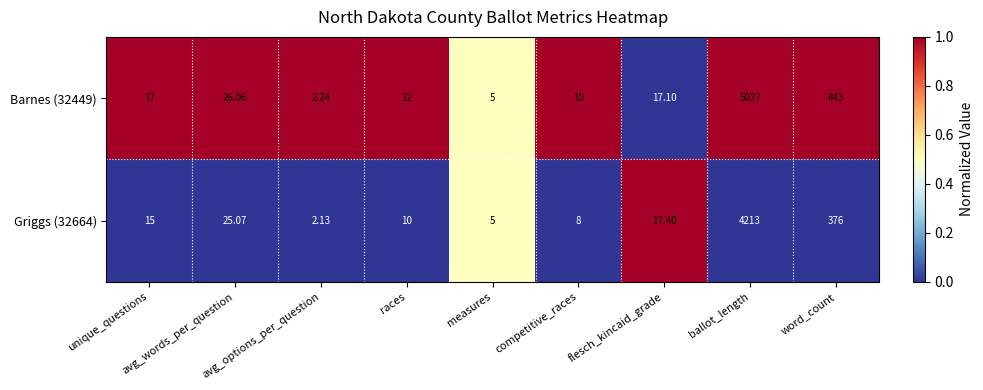

Which label corresponds to the smallest value in the chart?

avg_options_per_question